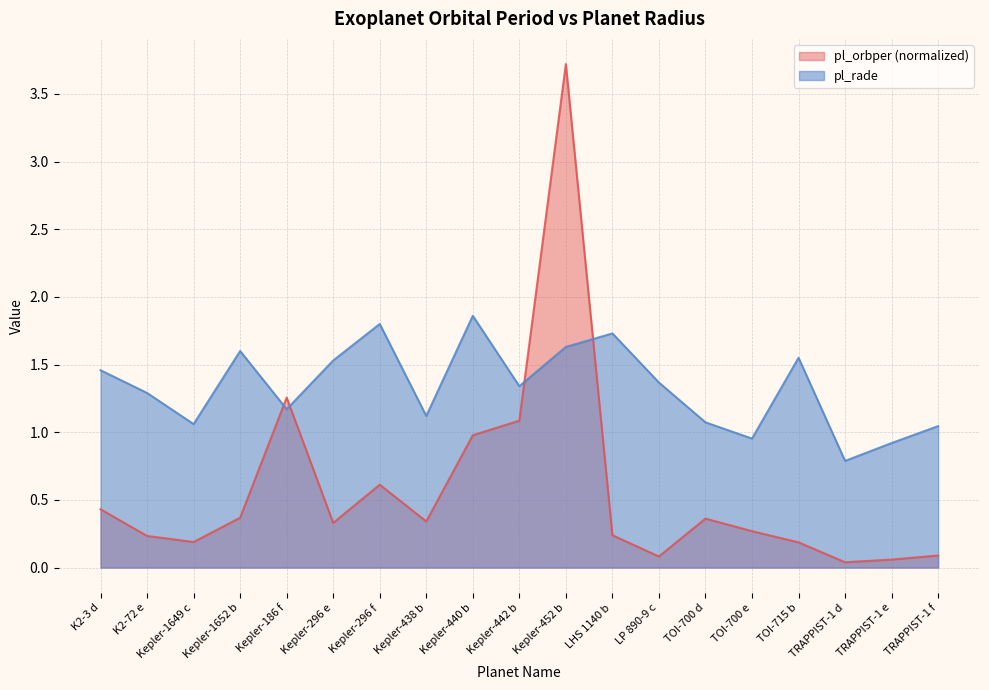

At which category does pl_rade reach its first local valley?

Kepler-1649 c